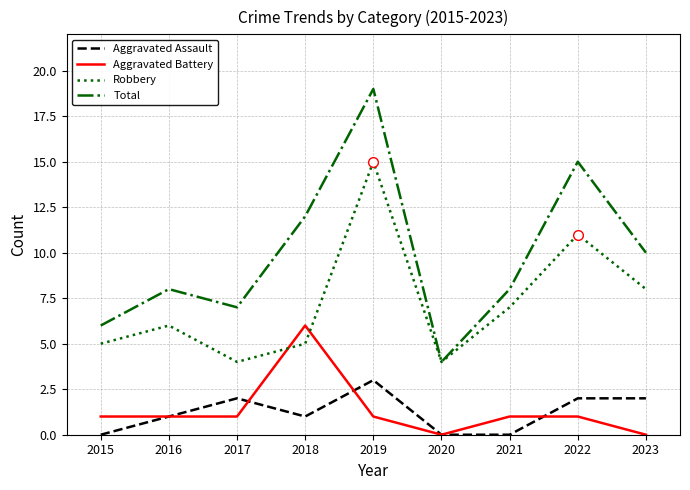

What are all the series names shown in the legend?

Aggravated Assault, Aggravated Battery, Robbery, Total